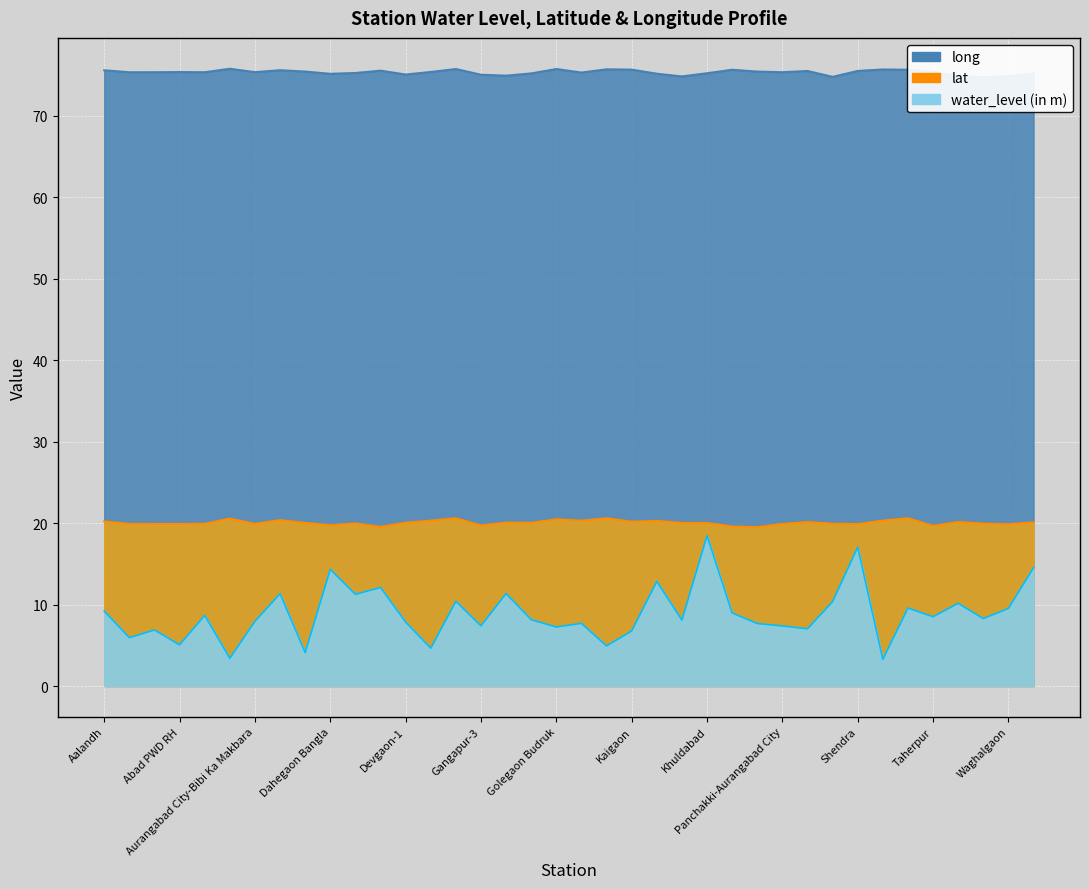

At Tunki, list the series in order from smallest to largest.

water_level (in m), lat, long